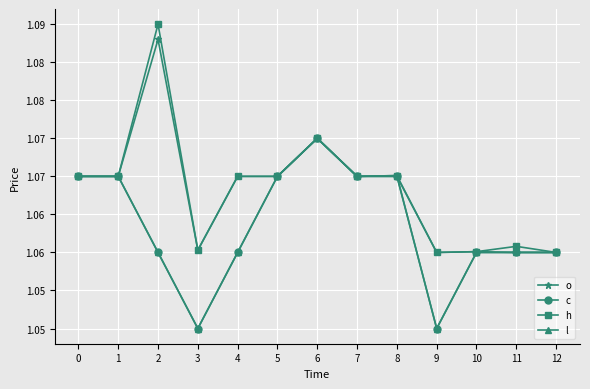

Rank the categories by o value from lowest to highest.

9, 11, 12, 10, 3, 0, 1, 4, 5, 7, 8, 6, 2